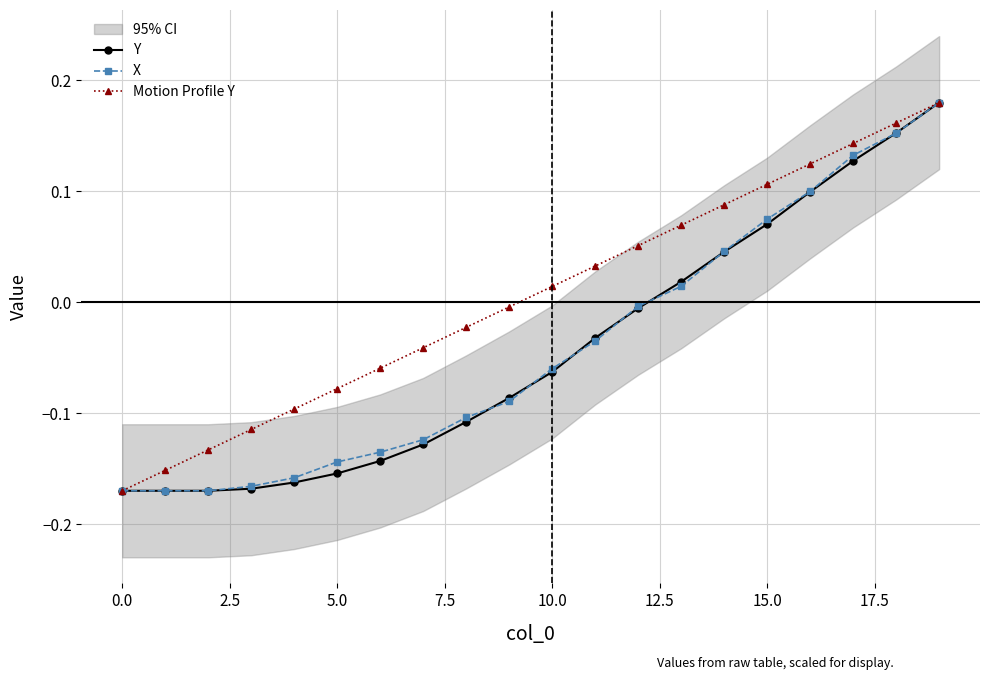

The value of Y at 5.0 is -0.0. True or false?

False